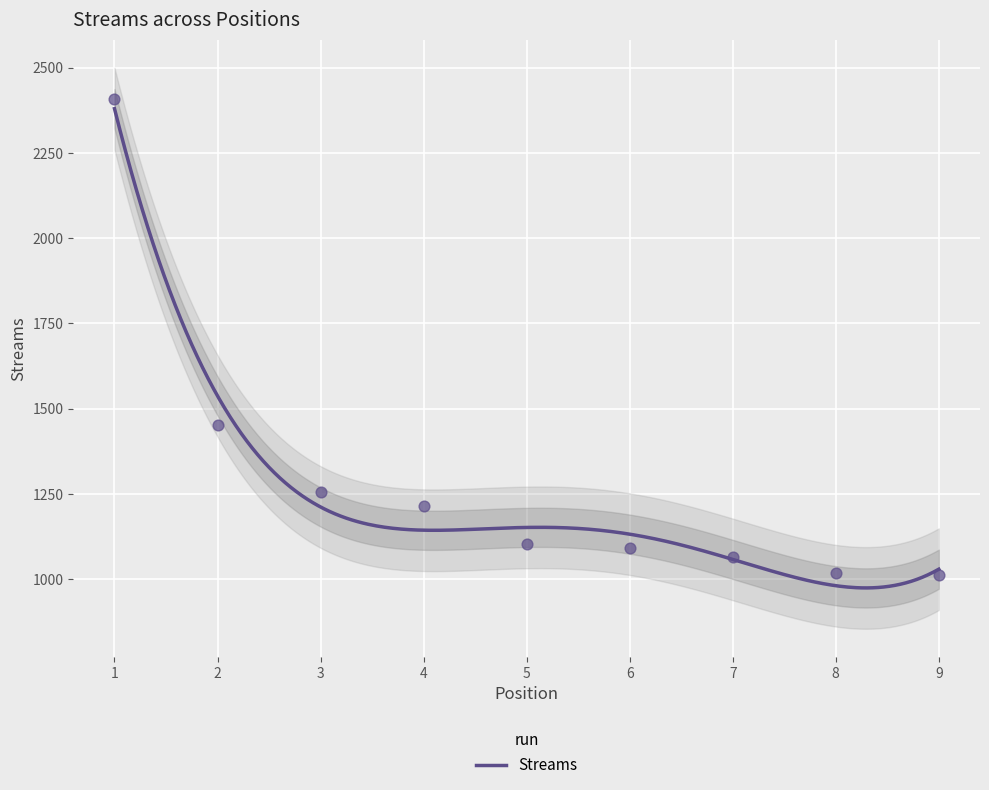

What is the change in value from 3 to 8?

-238